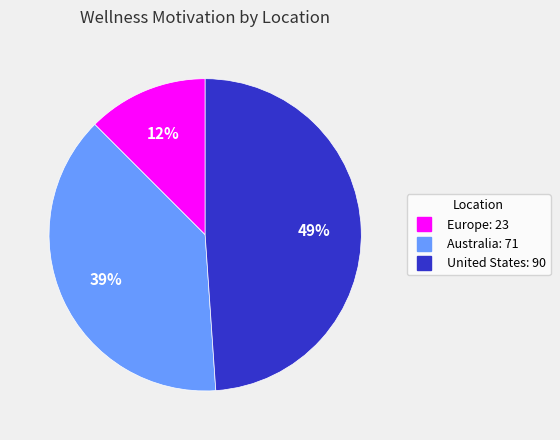

What is the smallest slice in the pie chart?

Europe